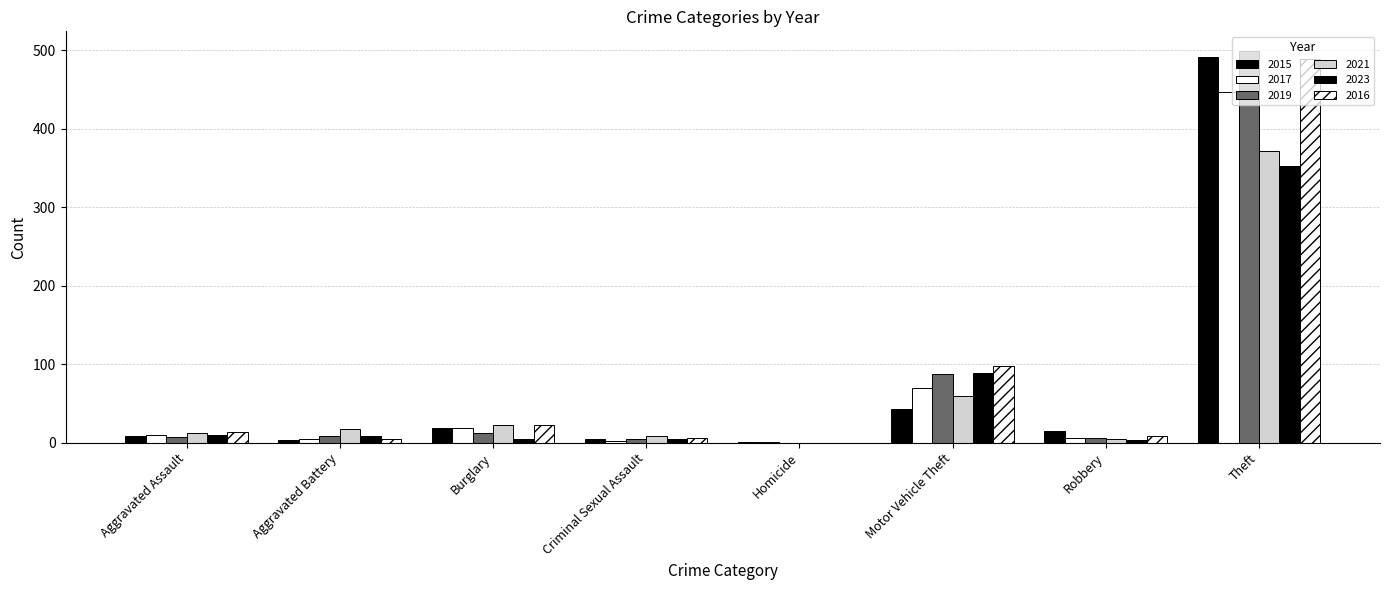

Are the bars grouped side by side (vs. stacked)?

Yes